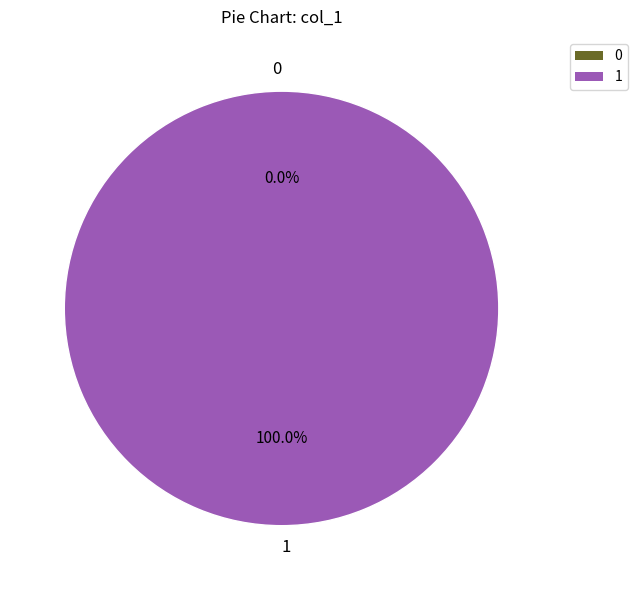

Rank the categories by value from highest to lowest.

1, 0